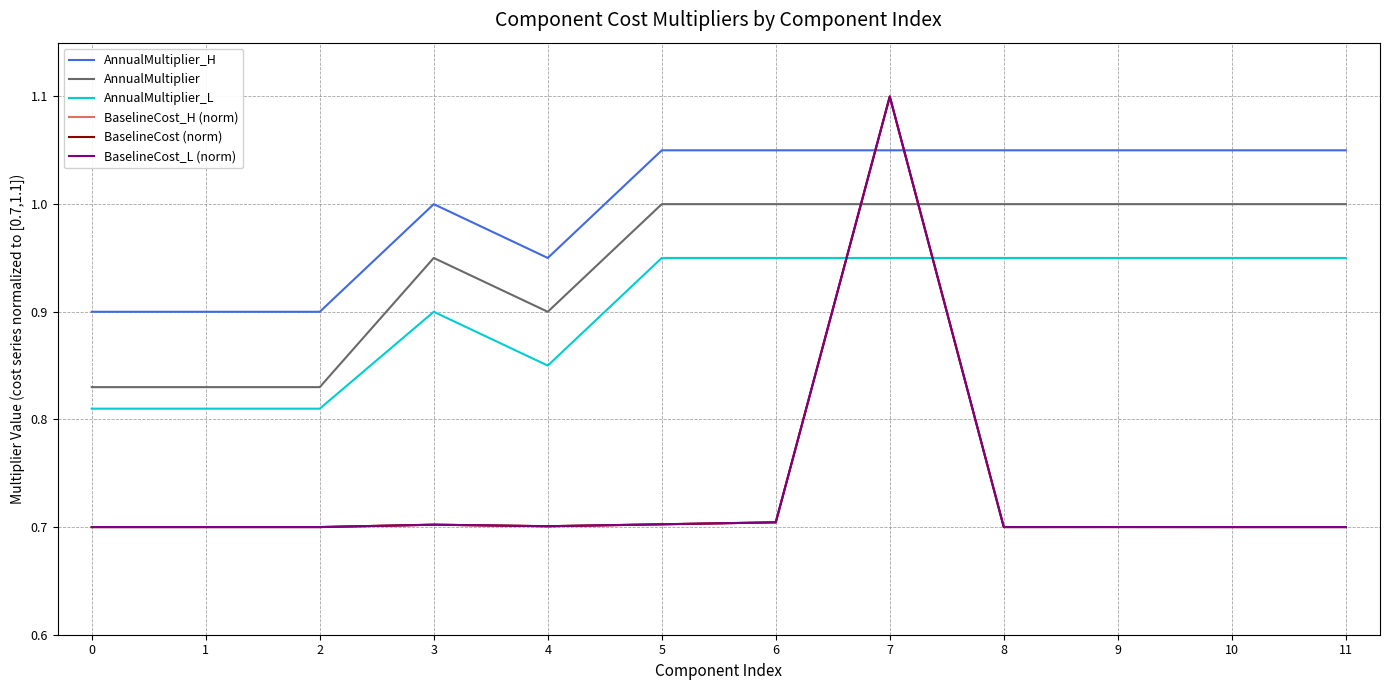

What is the difference between the highest and lowest values at 10?

0.3